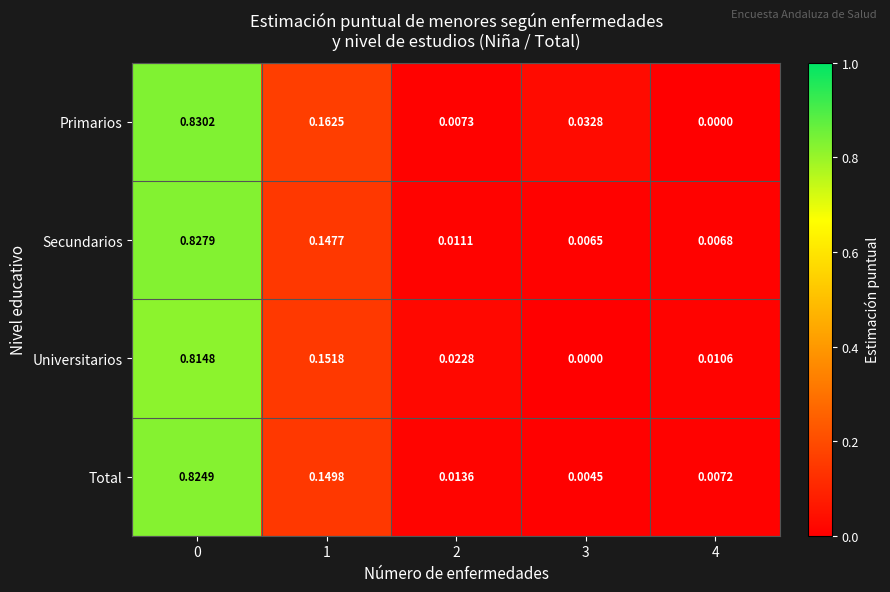

Which series changed the most between 2 and 4?

Universitarios